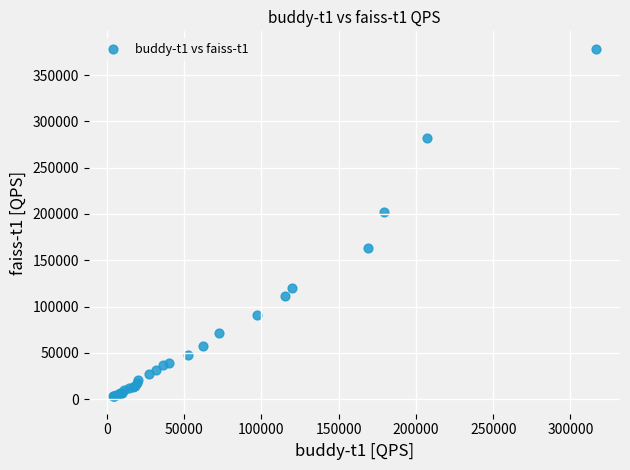

What Y value in the scatter plot is closest to 190741?

202275.5